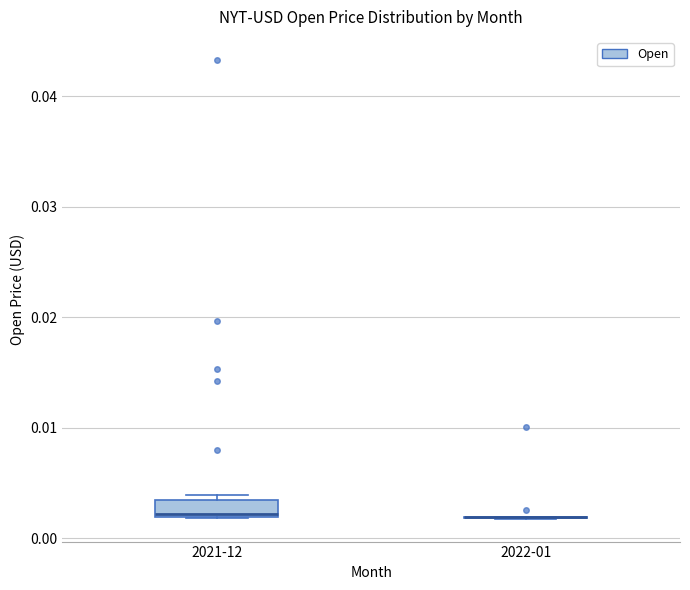

Reading left to right, read every box against the y-axis: the position of its median line, the range the box covers, and the ends of its whiskers. The values are not printed on the chart, so give them approximately, as read against the axis.

2021-12: median 0.002, box 0.002 to 0.003, whiskers 0.002 to 0.004
2022-01: box collapsed to a line at 0.002, whiskers 0.002 to 0.002